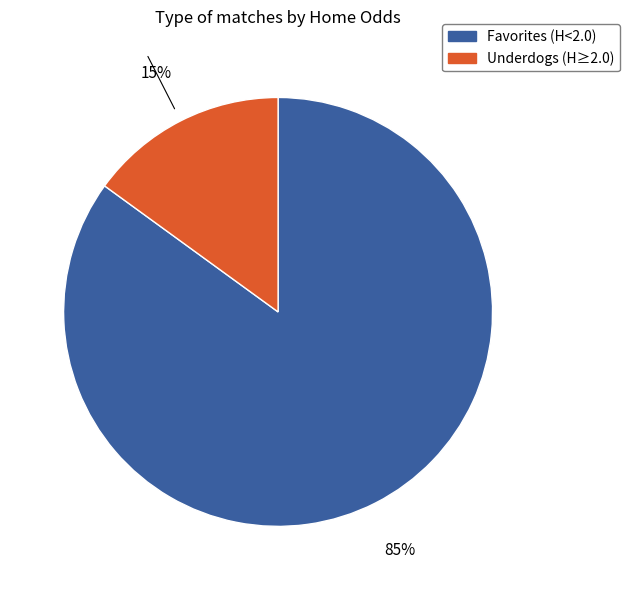

Is there any slice that represents more than half of the pie?

Yes